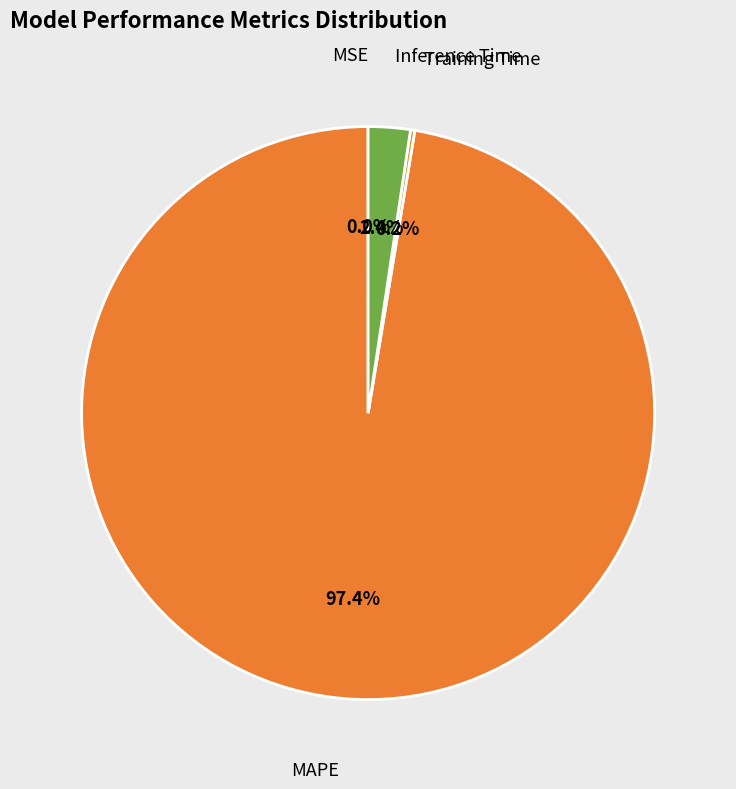

Do Inference Time and MAPE together represent more than half of the pie?

Yes